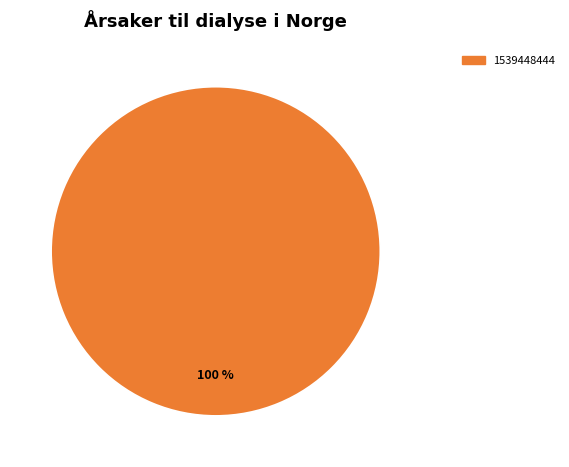

How many slices are in this pie chart?

1